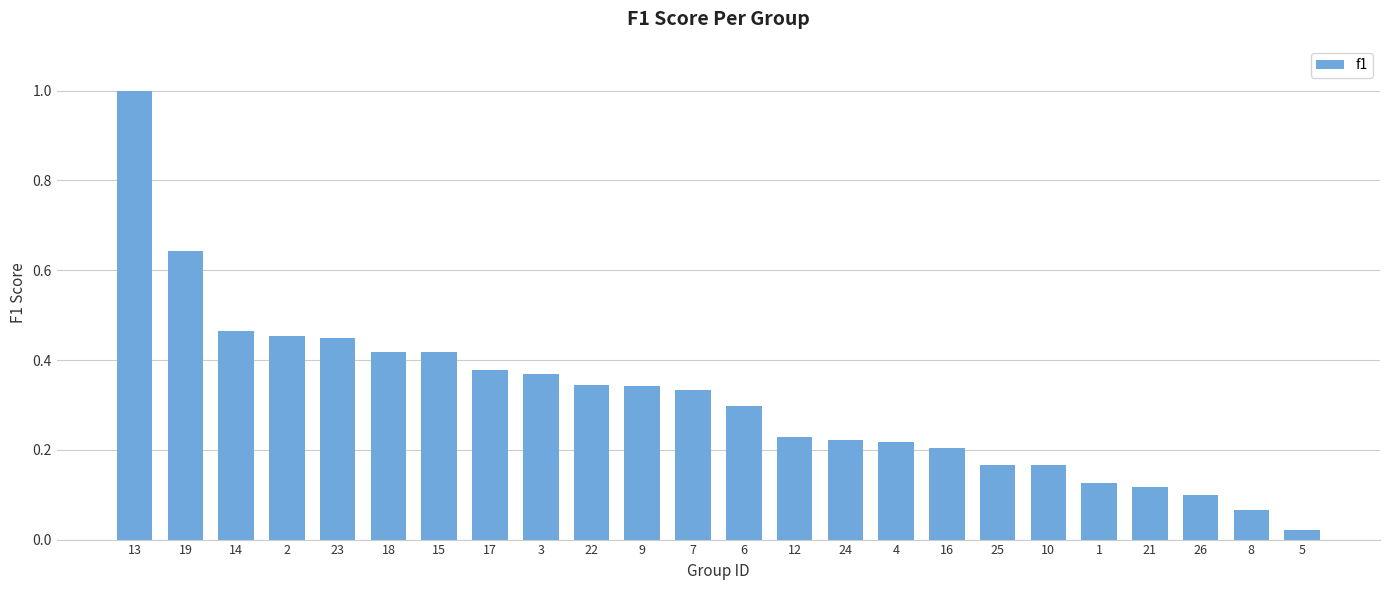

The value at 1 is 0.2. True or false?

False